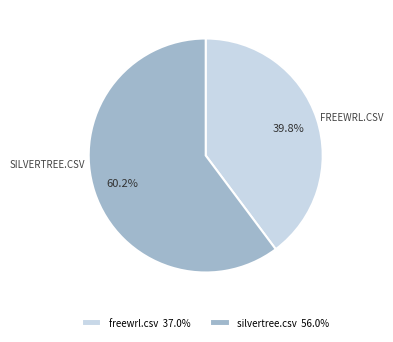

How many slices are in this pie chart?

2